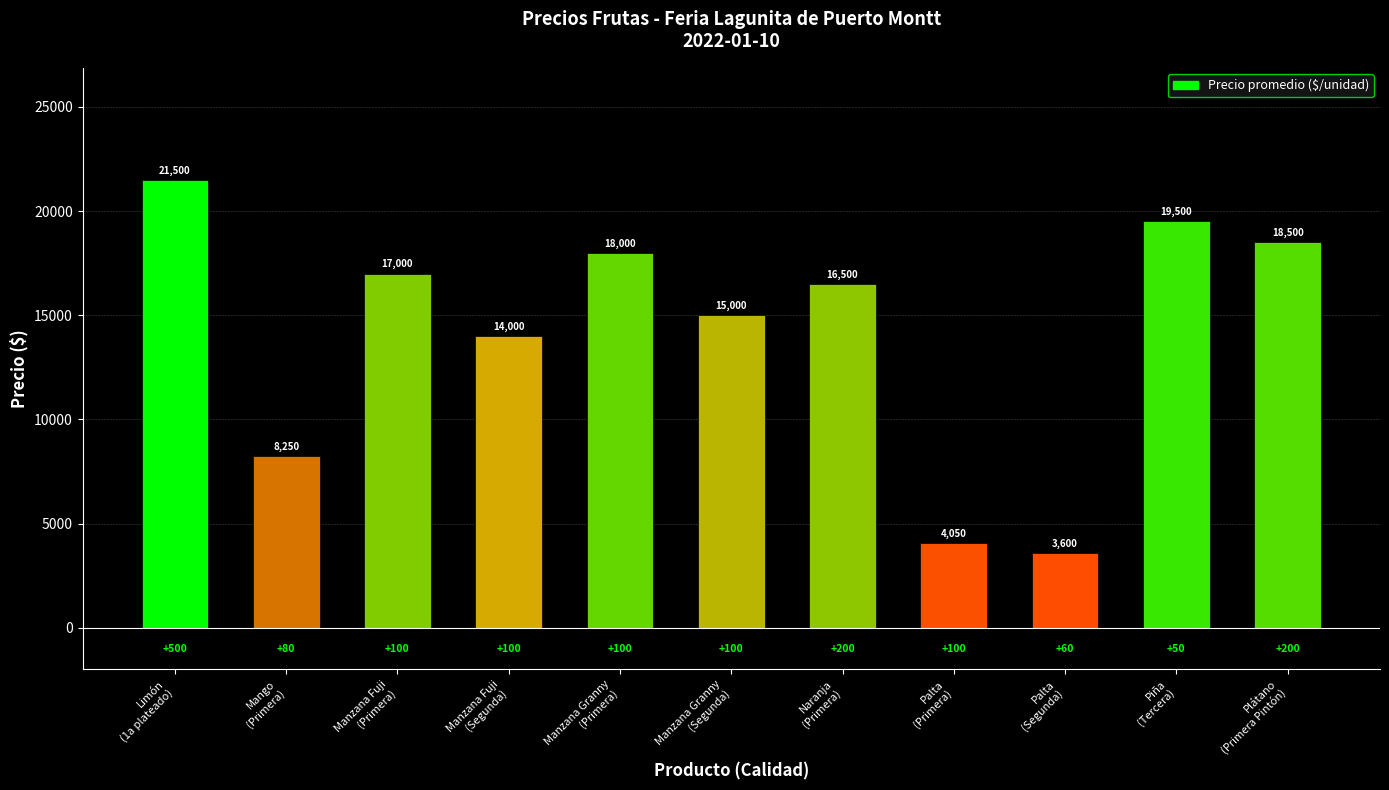

Are the bars horizontal?

No